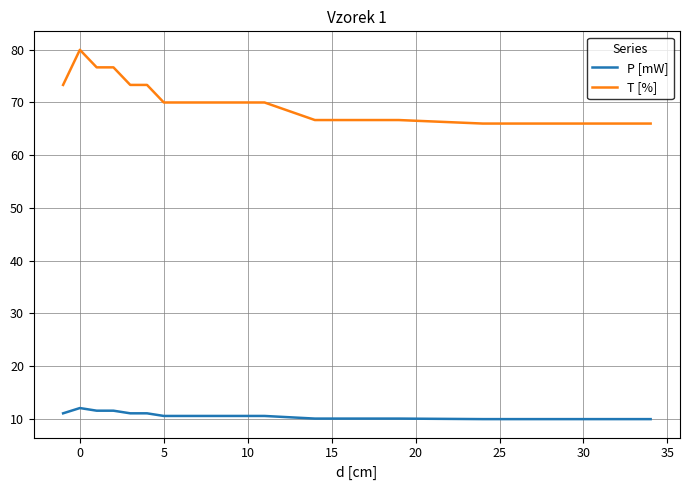

What is the minimum value for T [%]?

66.0